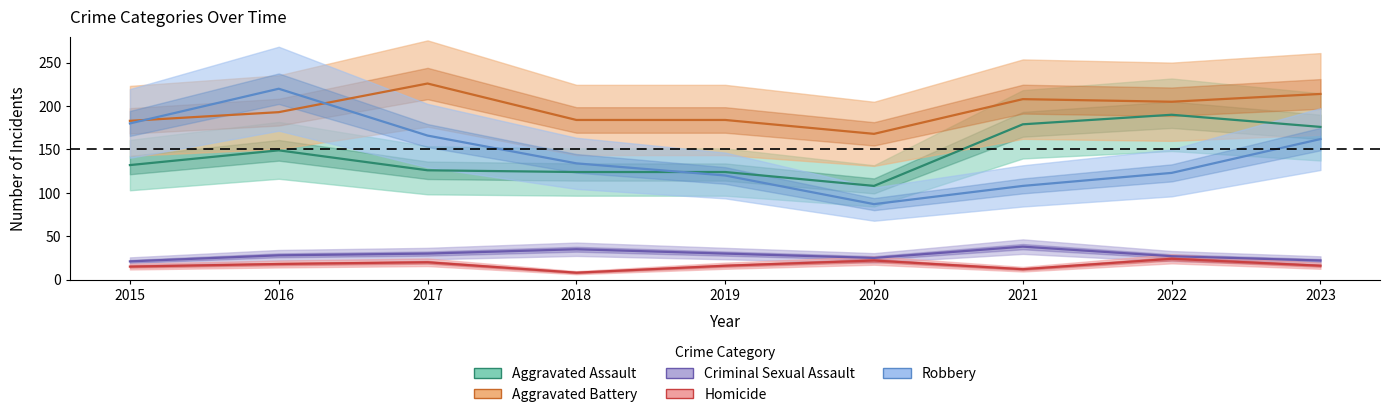

Count the number of data series in this chart.

5